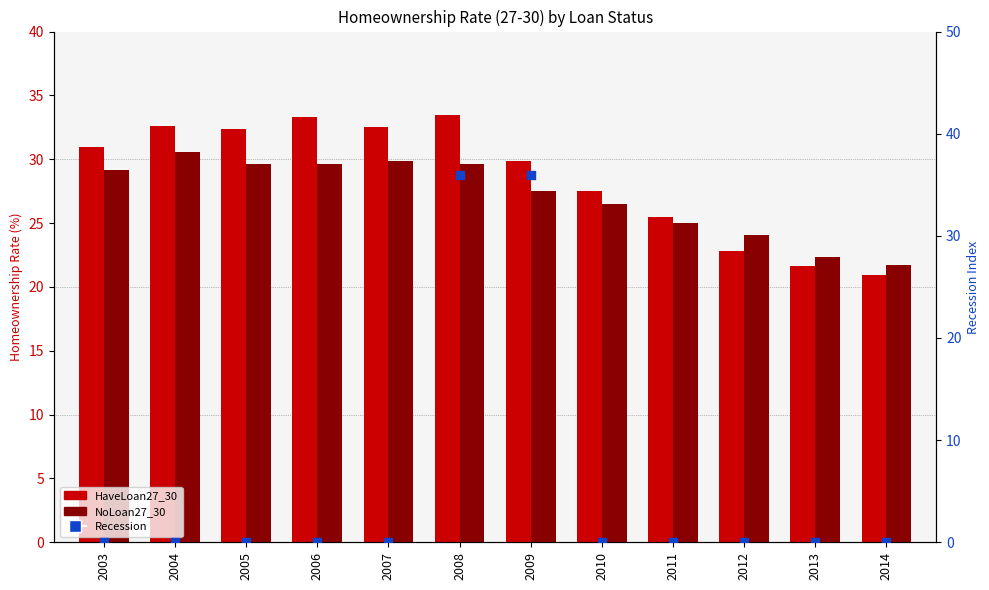

At which category is the sum across all series the highest?

2008